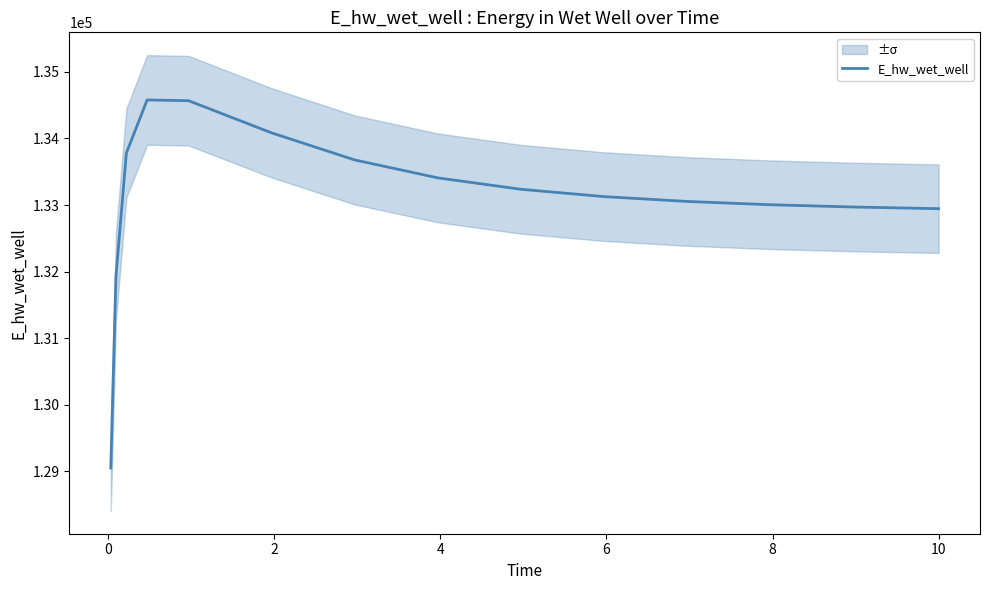

True or false: the data has more than 0 interior local peaks.

True